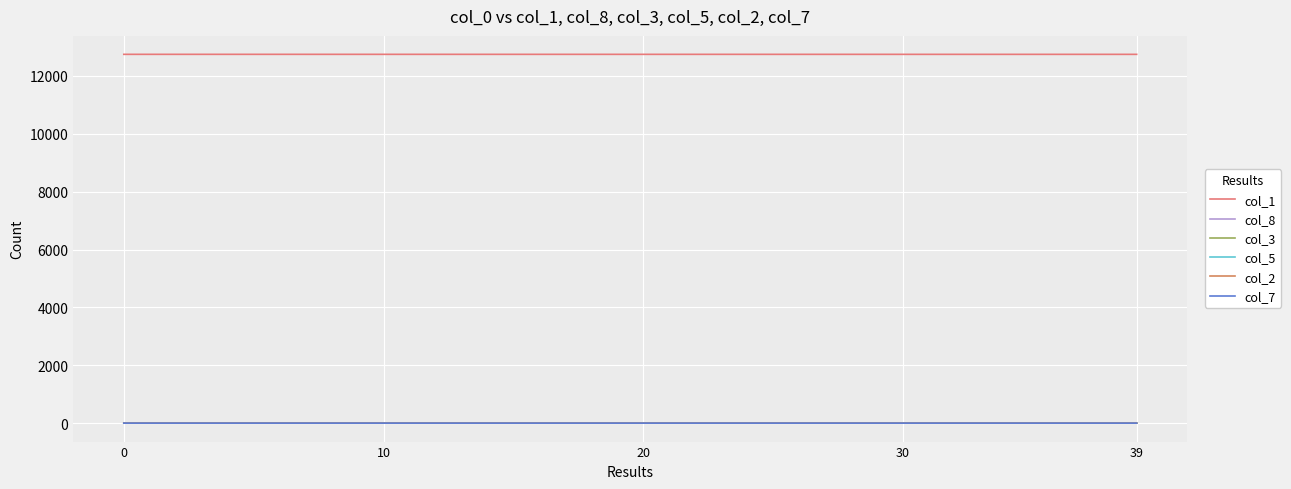

Count the col_5 values in the range 0 to 1.

40